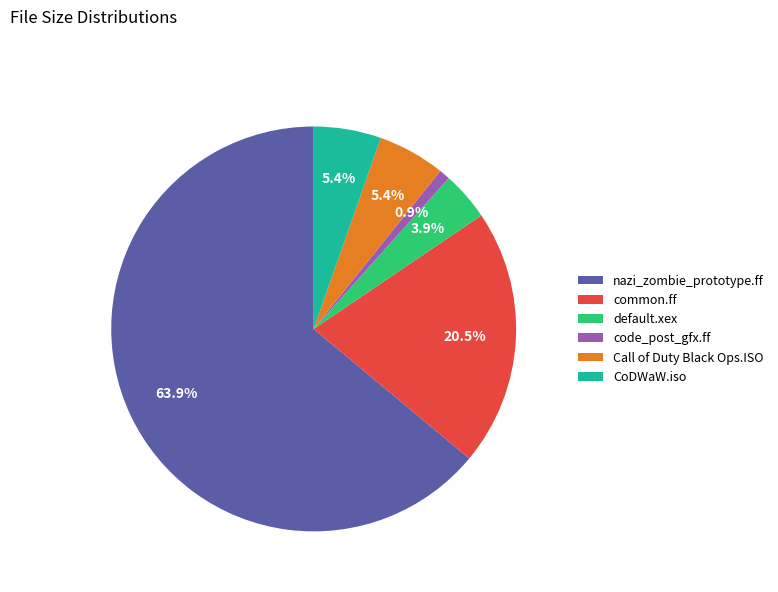

Which slice is the smallest?

code_post_gfx.ff